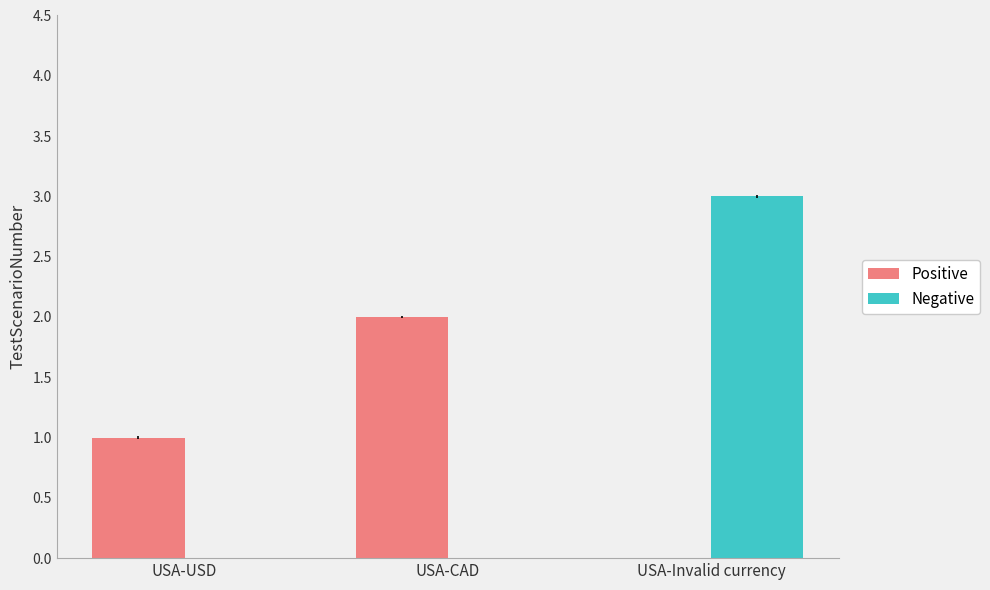

The Positive series shows 2 at USA-CAD. True or false?

True